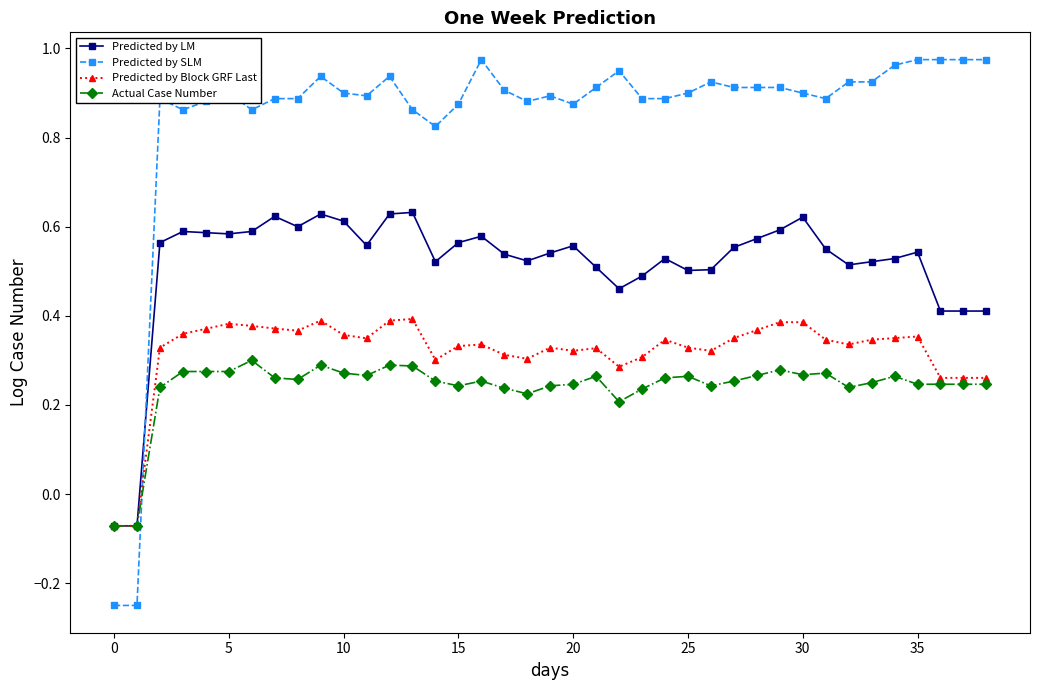

How many positive values does the Predicted by Block GRF Last series have?

37